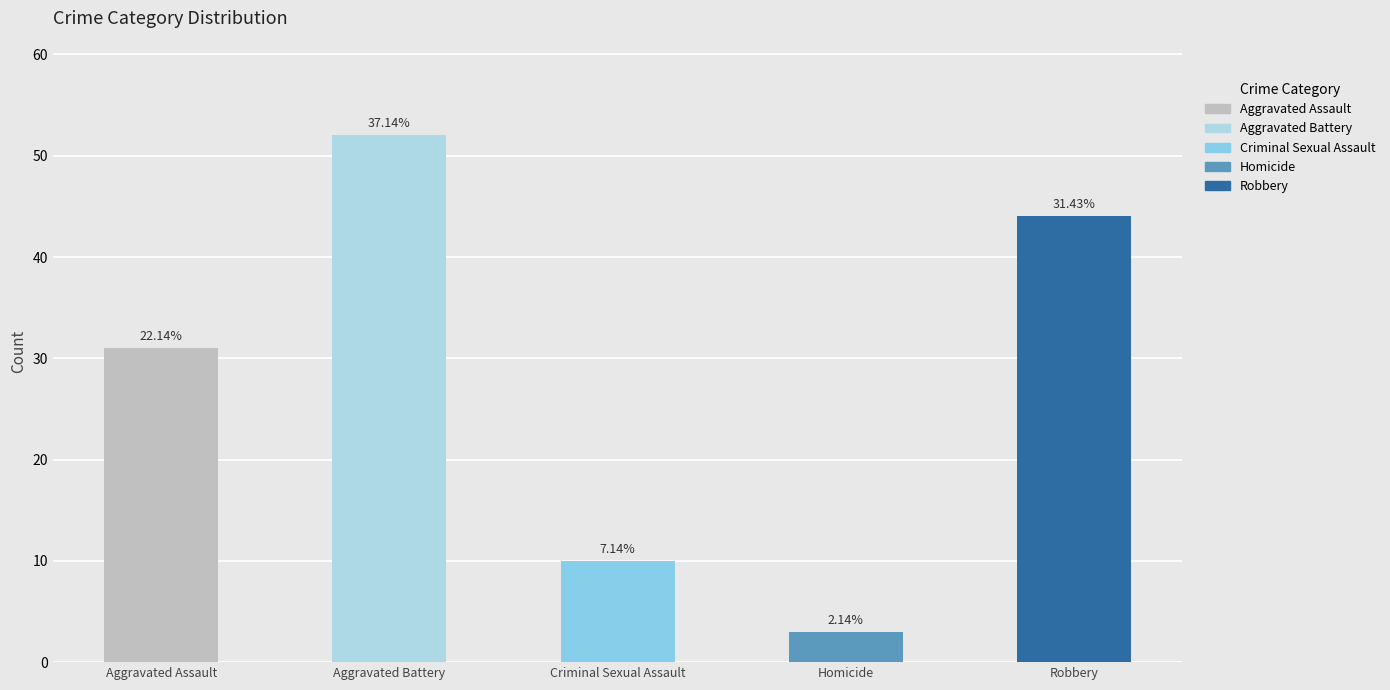

What is the label of the 2nd bar from the left?

Aggravated Battery